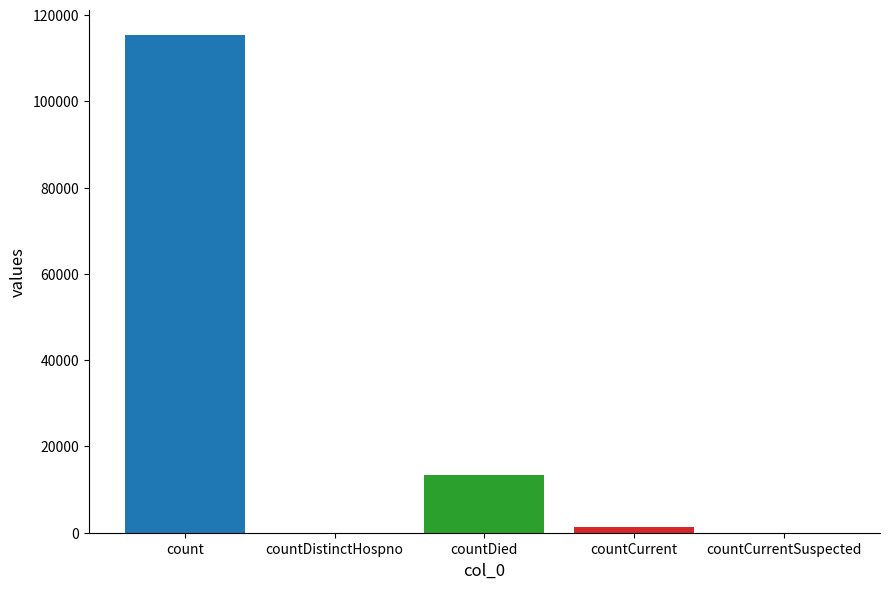

What is the sum of all values?

130105